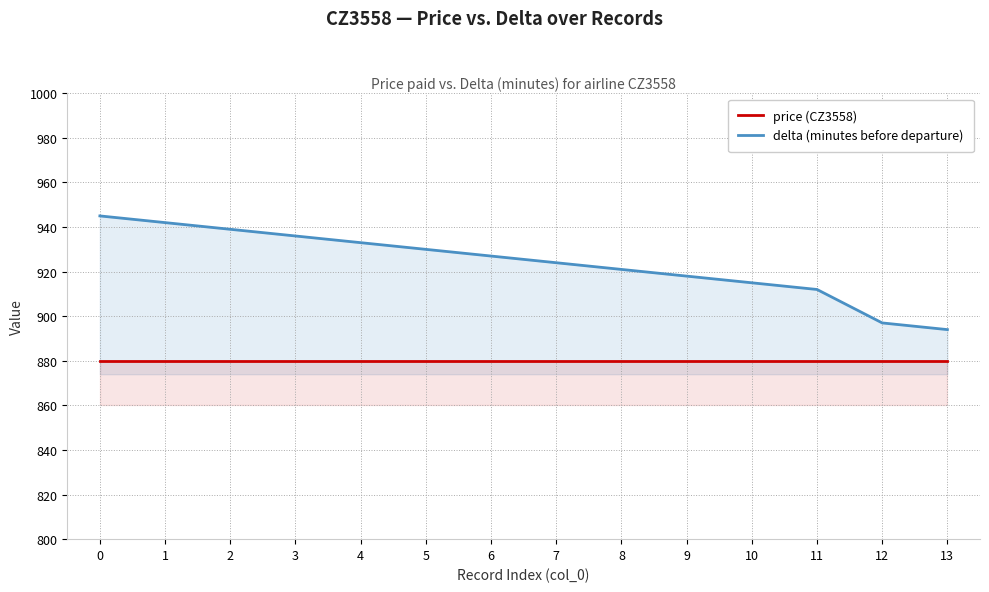

Which series has the largest total across all categories?

delta (minutes before departure)